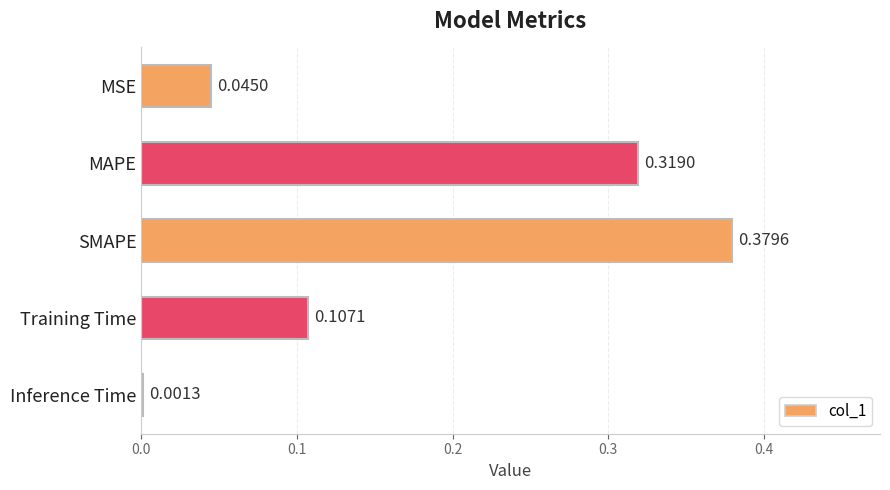

How many data points does each series have?

5